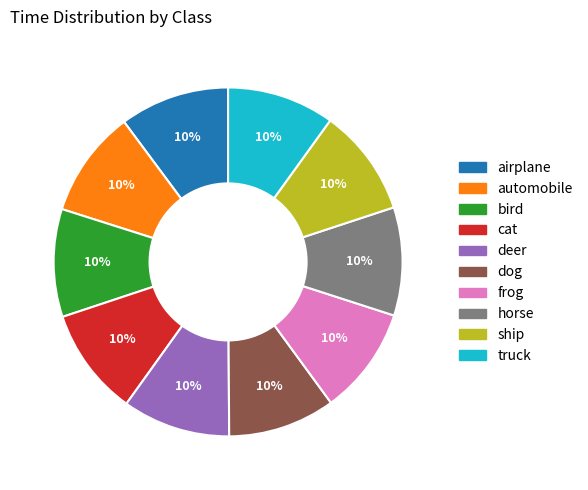

True or false: horse accounts for 18% of the total.

False